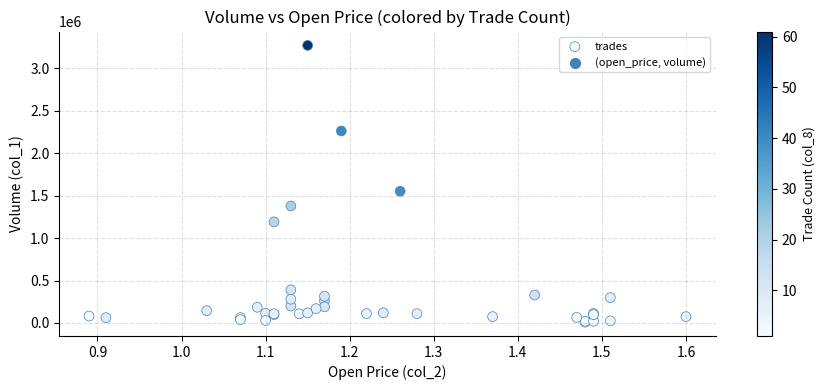

What Y value in the scatter plot is closest to 1639500?

1551000